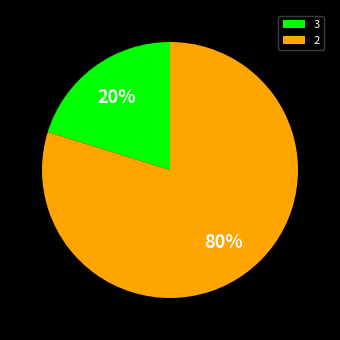

Rank the categories by value from highest to lowest.

2, 3